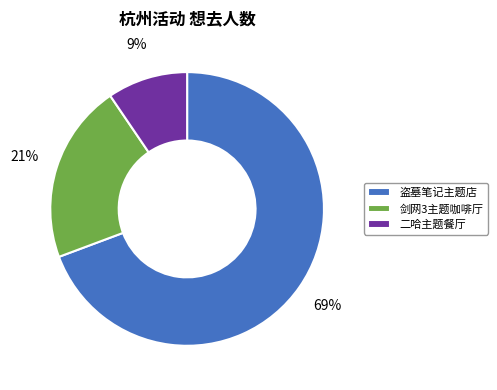

How many slices are in this pie chart?

3